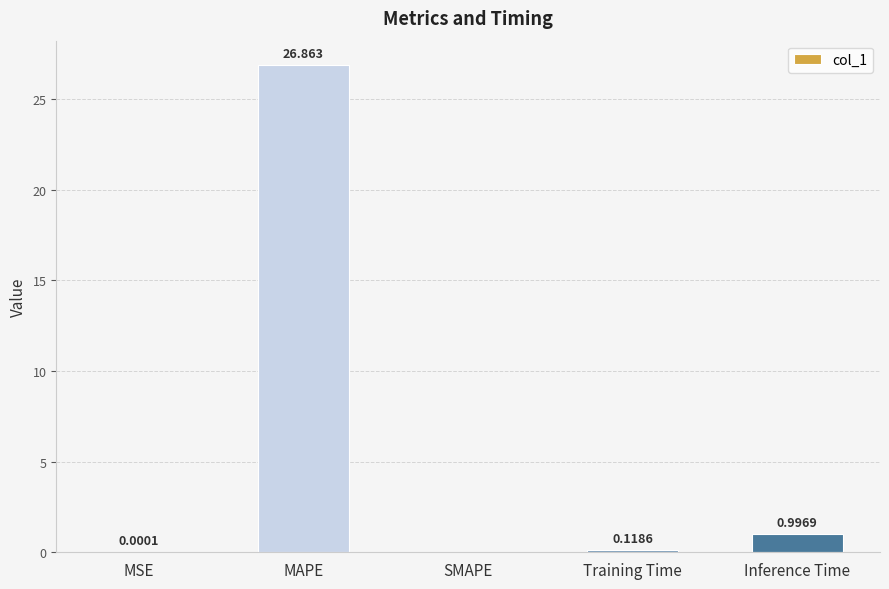

Between SMAPE and Inference Time, which is larger?

Inference Time